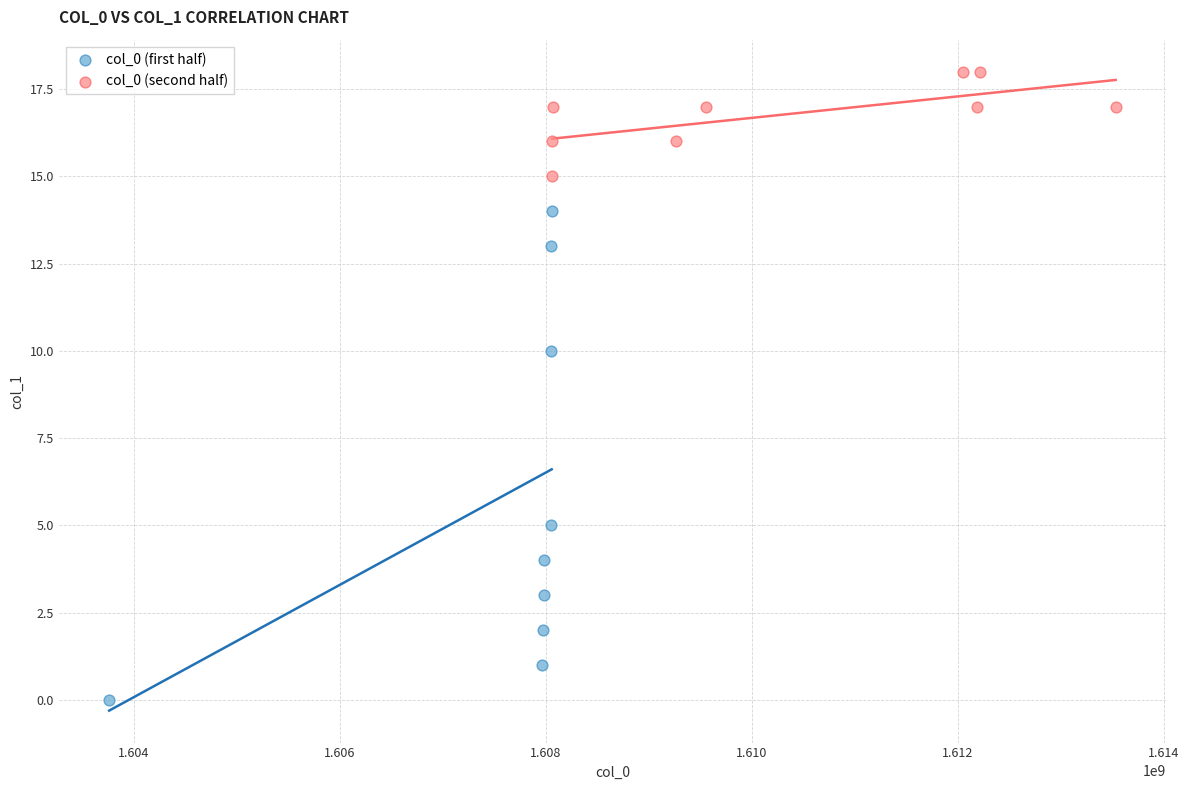

Which series has the largest Y range (max minus min)?

col_0 (first half)